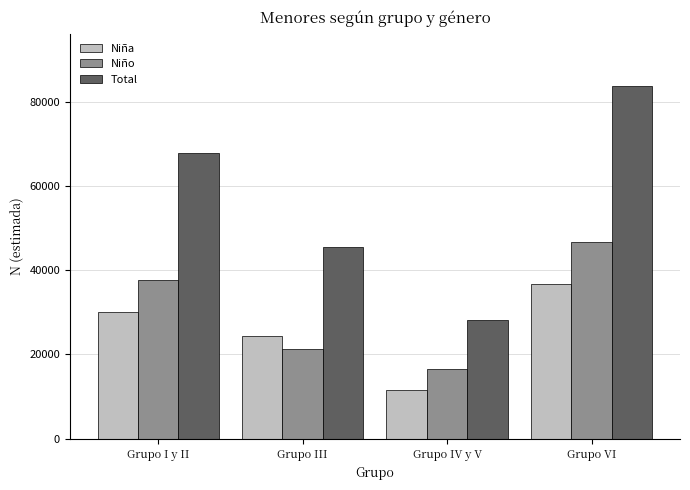

What is the sum of the Niña values at Grupo I y II and Grupo III?

54431